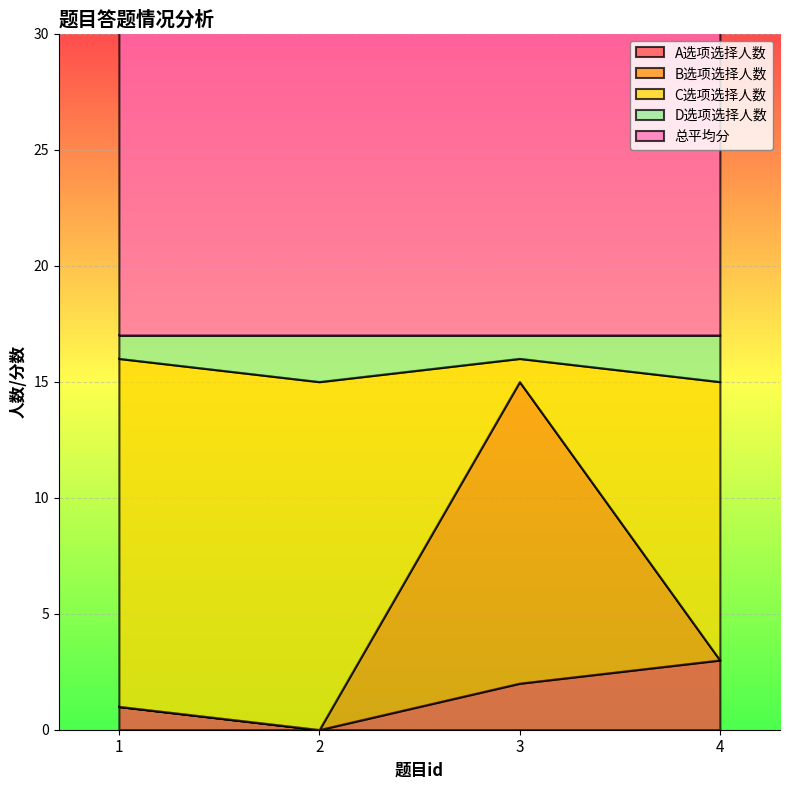

Where is the first local minimum for A选项选择人数?

2